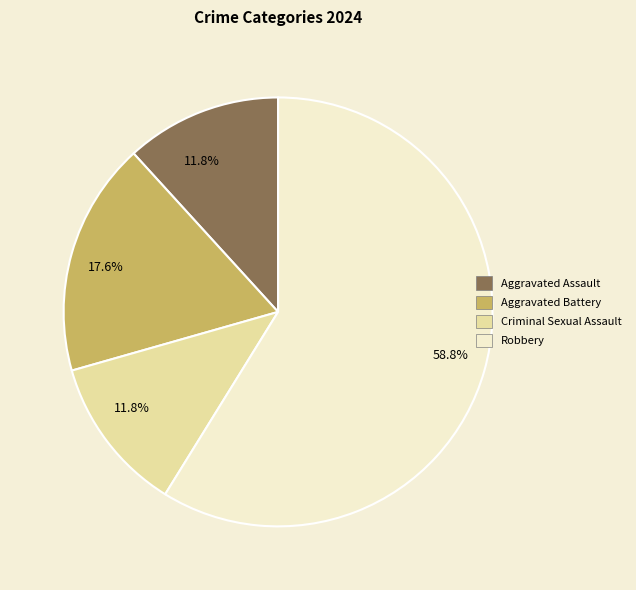

Is there any slice that represents more than half of the pie?

Yes